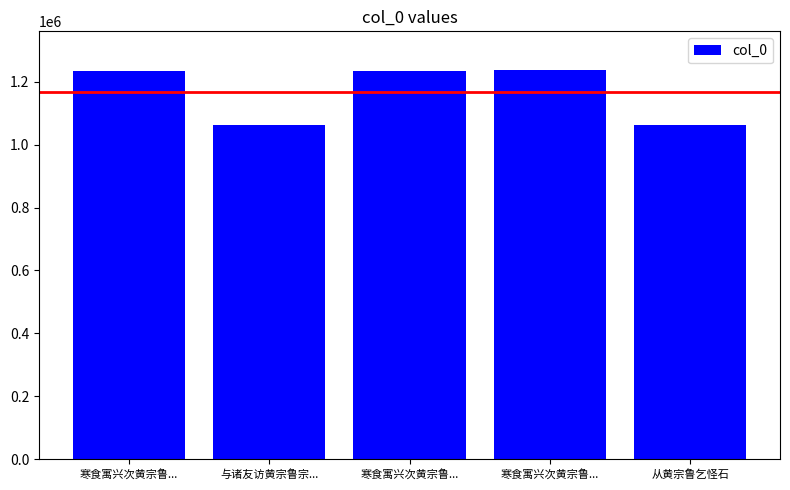

Are the bars grouped side by side (vs. stacked)?

No